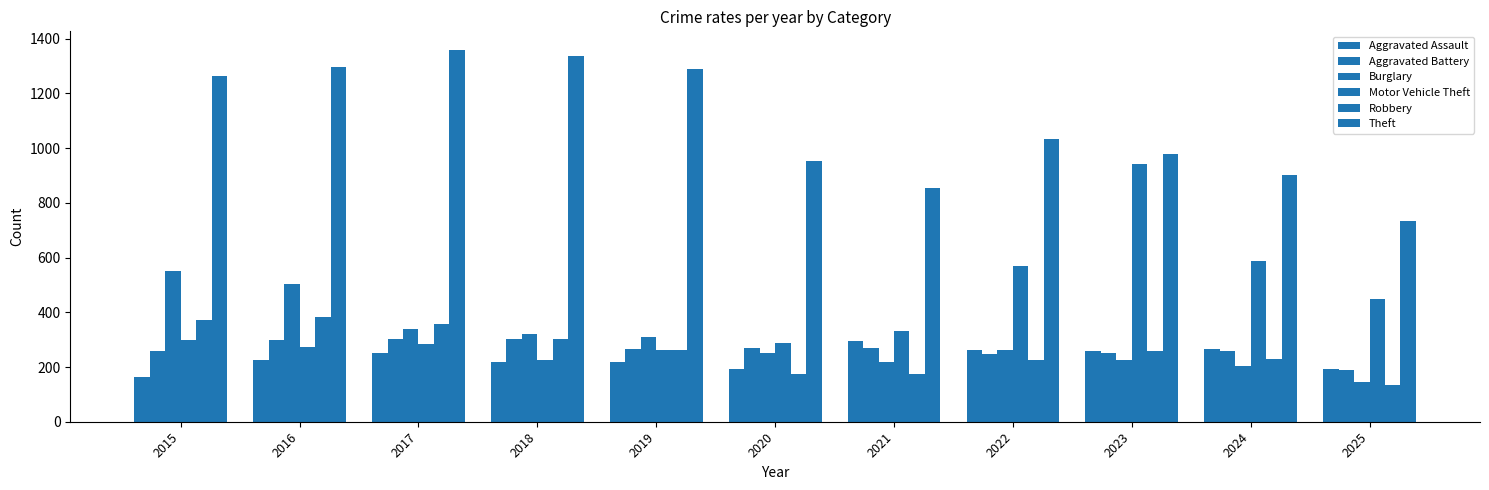

What is the minimum value for Robbery?

133